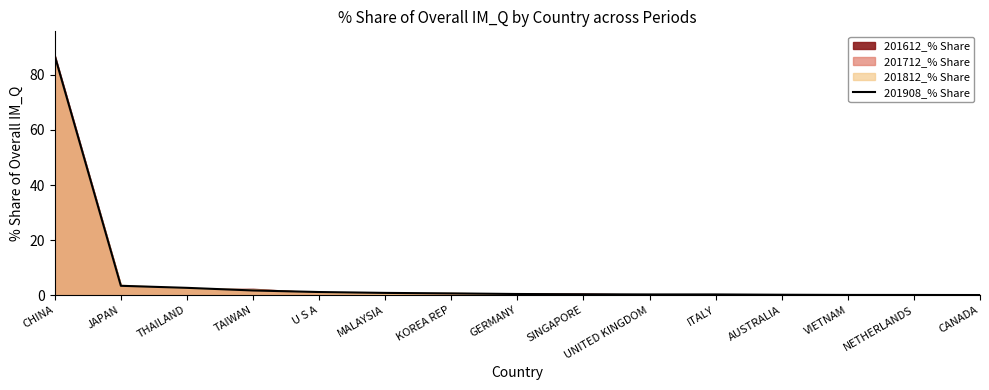

What is the sum of the values at KOREA REP and U S A?

1.8